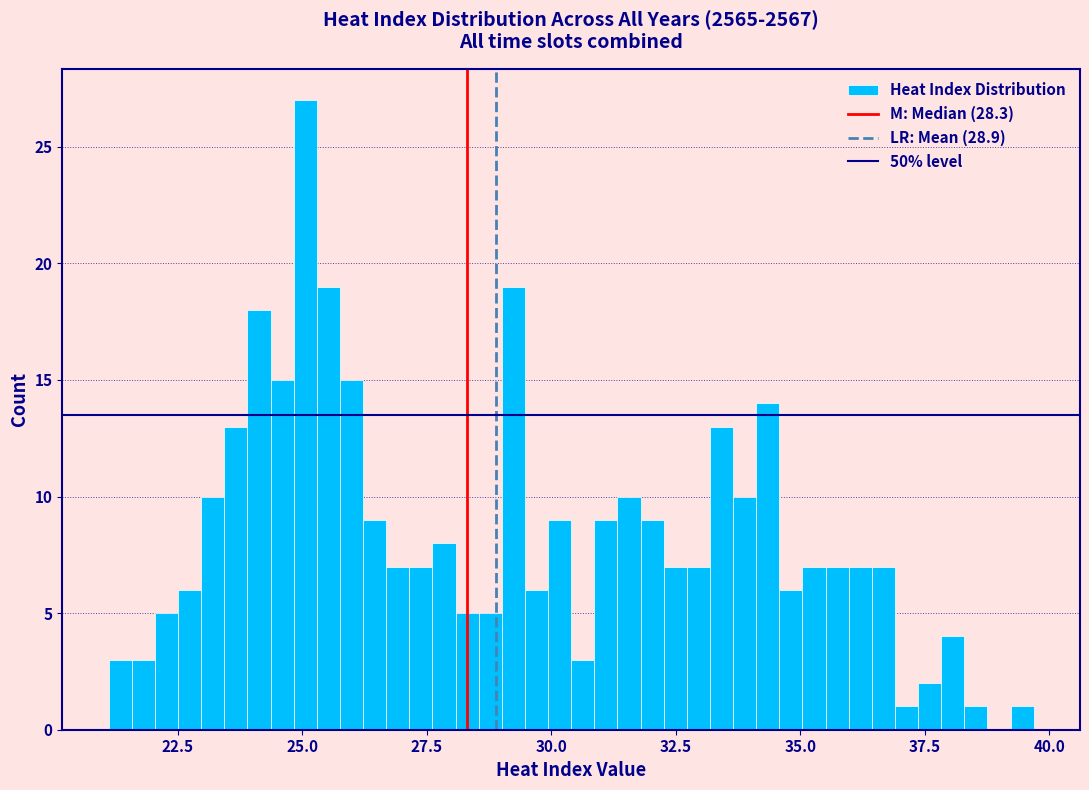

Around what value on the x-axis is the tallest bar? Give the approximate position of its centre, as read against the axis.

25.0